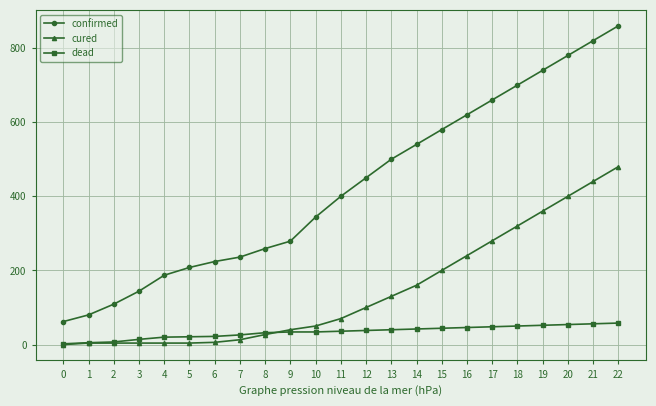

Rank the series by their average value, from lowest to highest.

dead, cured, confirmed